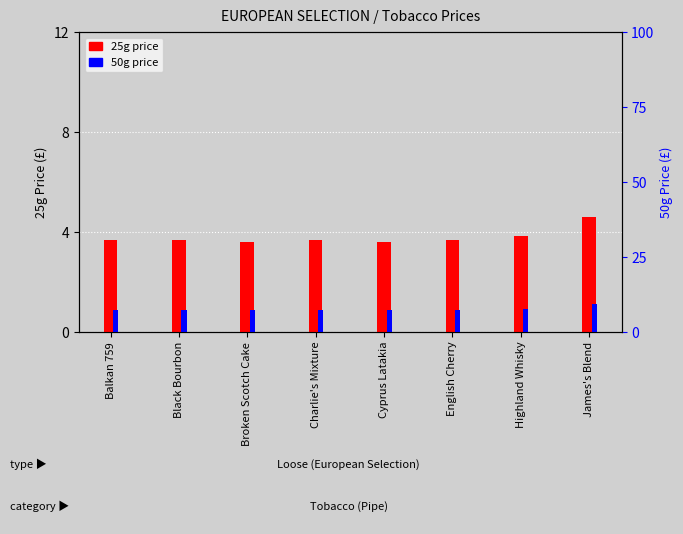

What is the approximate value of 25g price at English Cherry?

3.7